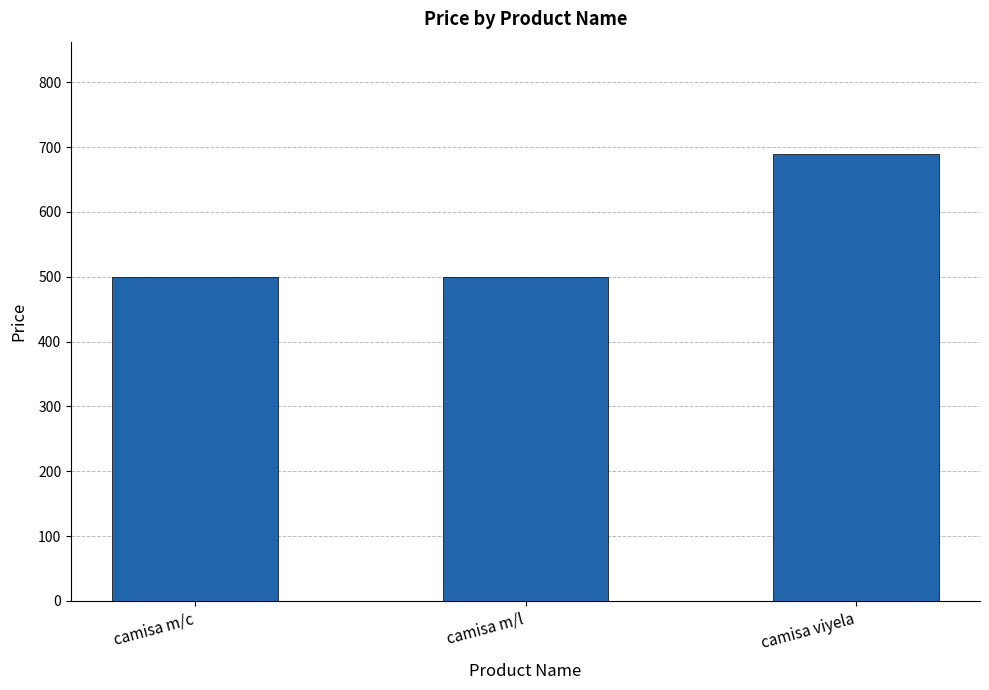

How many bars are there in total?

3